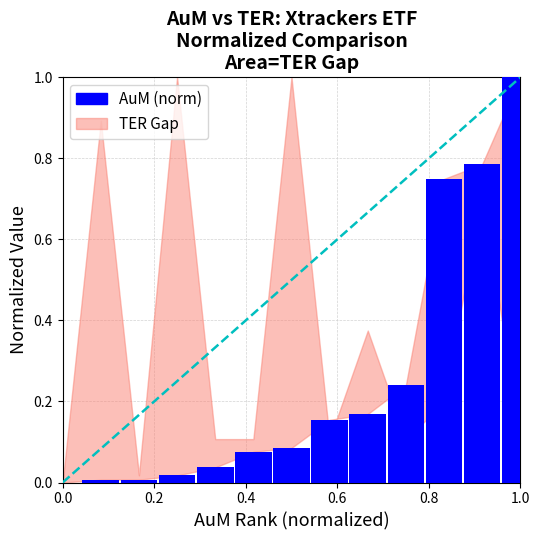

What is the sum of all values?

3.3